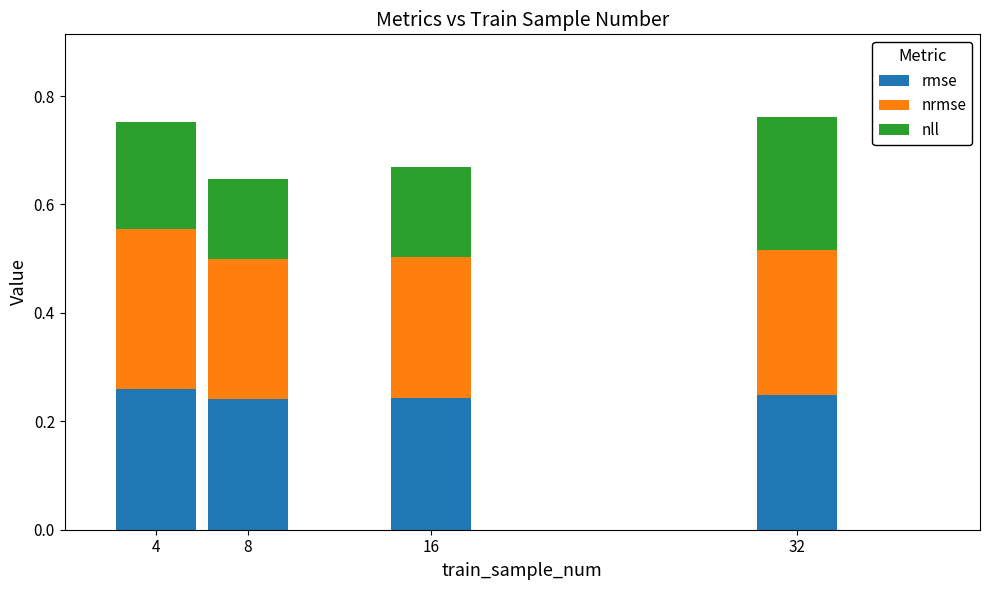

What is the sum of the rmse values at 8 and 4?

0.5